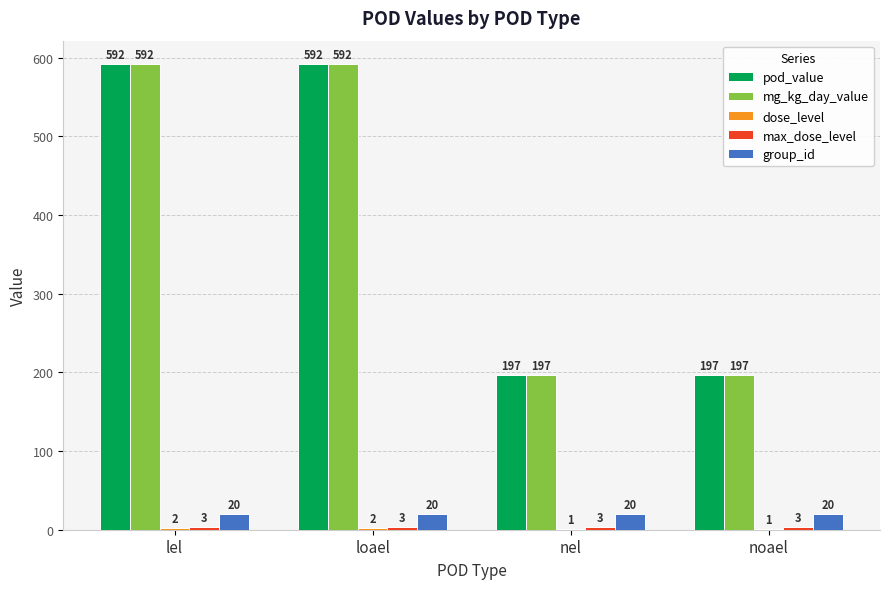

What is the total value across all series at nel?

418